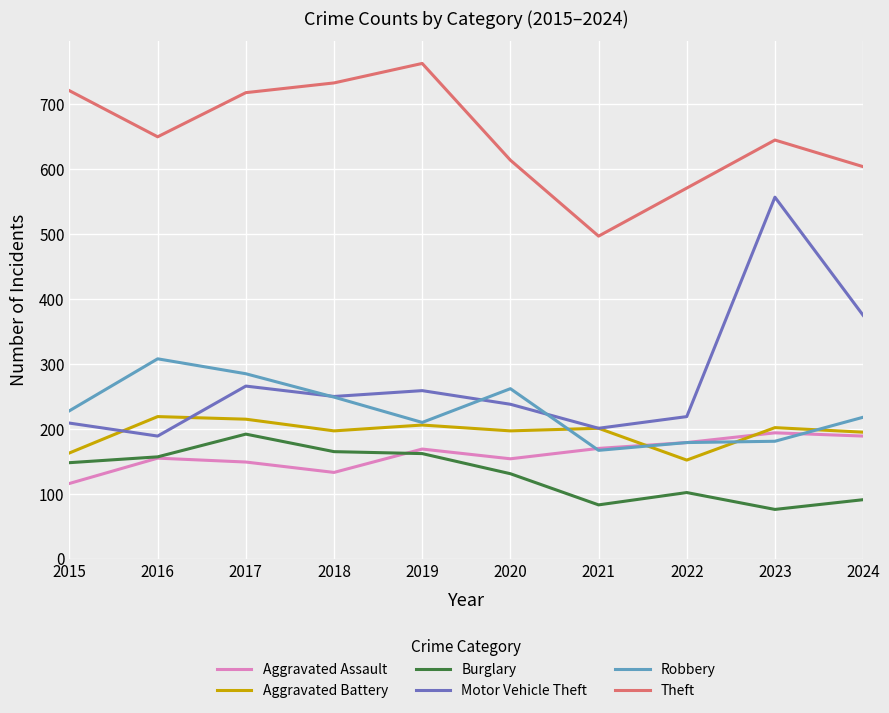

How many lines are shown in the chart?

6